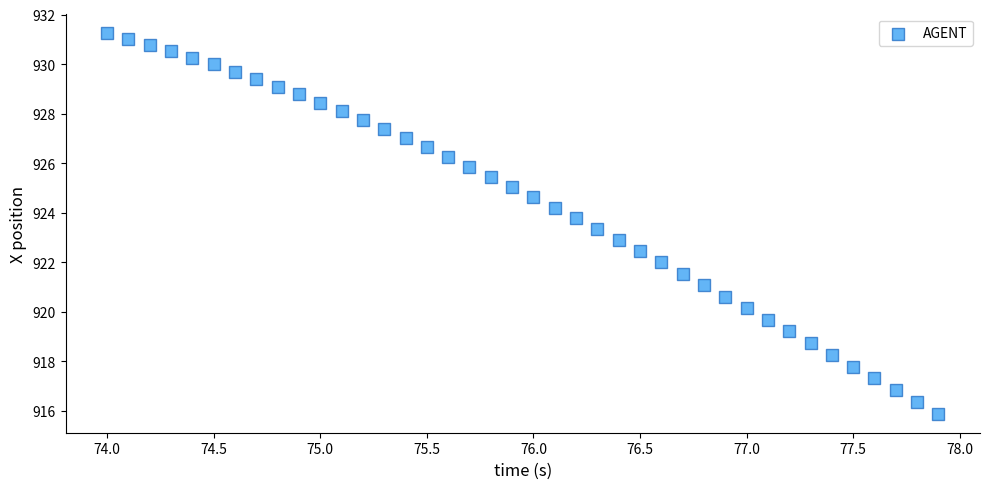

What is the range of Y values (max minus min)?

15.4